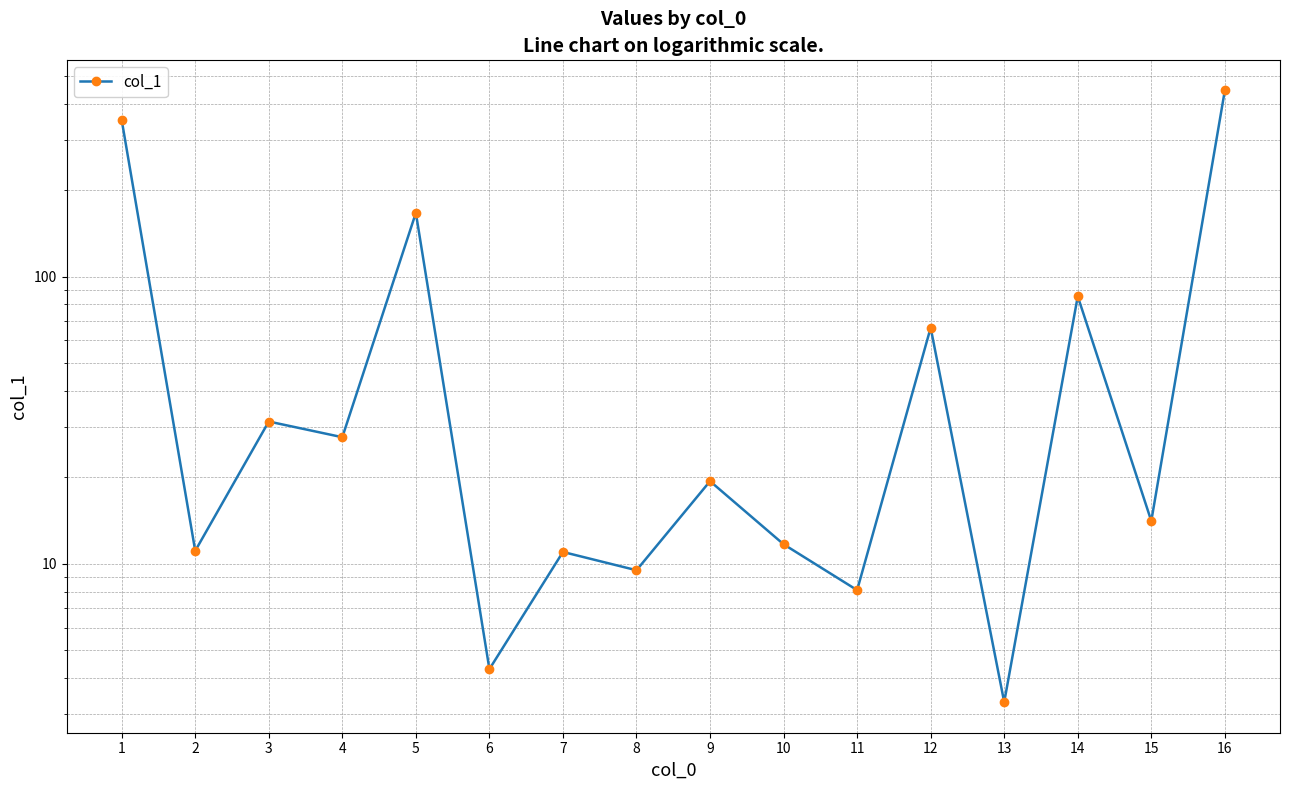

What is the maximum value shown in the chart?

445.0